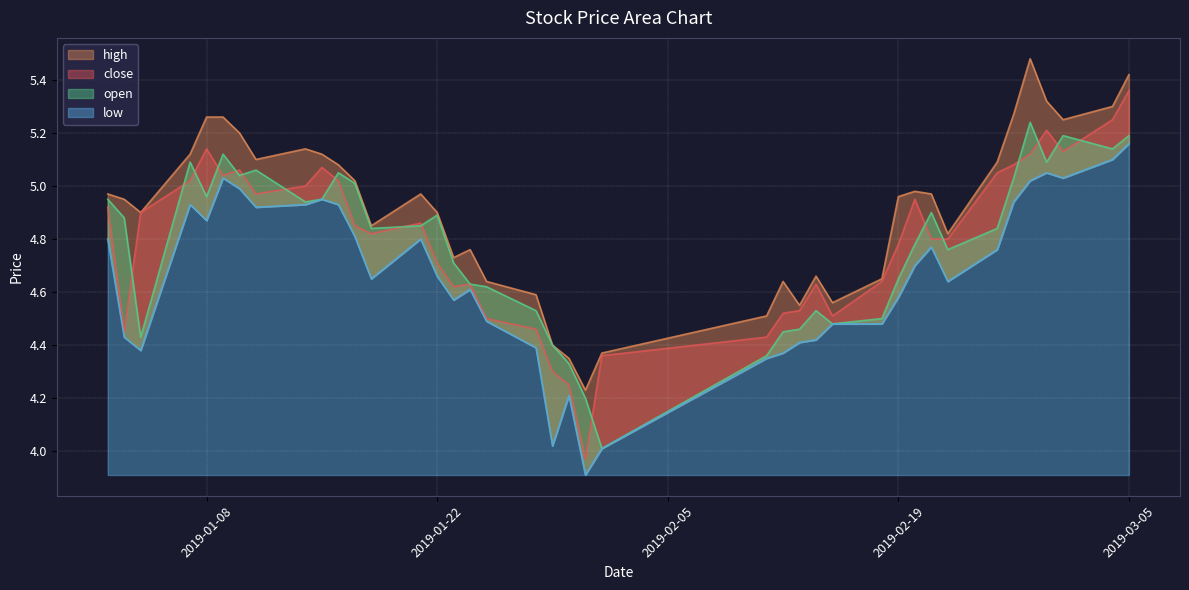

Reading left to right, extract all data points from this chart.

close: 2019-01-02=4.9	2019-01-03=4.5	2019-01-04=4.9	2019-01-07=5.0	2019-01-08=5.1	2019-01-09=5.0	2019-01-10=5.1	2019-01-11=5.0	2019-01-14=5.0	2019-01-15=5.1	2019-01-16=5.0	2019-01-17=4.8	2019-01-18=4.8	2019-01-21=4.9	2019-01-22=4.7	2019-01-23=4.6	2019-01-24=4.6	2019-01-25=4.5	2019-01-28=4.5	2019-01-29=4.3	2019-01-30=4.2	2019-01-31=4.0	2019-02-01=4.4	2019-02-11=4.4	2019-02-12=4.5	2019-02-13=4.5	2019-02-14=4.6	2019-02-15=4.5	2019-02-18=4.6	2019-02-19=4.8	2019-02-20=5.0	2019-02-21=4.8	2019-02-22=4.8	2019-02-25=5.0	2019-02-26=5.1	2019-02-27=5.1	2019-02-28=5.2	2019-03-01=5.1	2019-03-04=5.2	2019-03-05=5.4
high: 2019-01-02=5.0	2019-01-03=5.0	2019-01-04=4.9	2019-01-07=5.1	2019-01-08=5.3	2019-01-09=5.3	2019-01-10=5.2	2019-01-11=5.1	2019-01-14=5.1	2019-01-15=5.1	2019-01-16=5.1	2019-01-17=5.0	2019-01-18=4.8	2019-01-21=5.0	2019-01-22=4.9	2019-01-23=4.7	2019-01-24=4.8	2019-01-25=4.6	2019-01-28=4.6	2019-01-29=4.4	2019-01-30=4.3	2019-01-31=4.2	2019-02-01=4.4	2019-02-11=4.5	2019-02-12=4.6	2019-02-13=4.5	2019-02-14=4.7	2019-02-15=4.6	2019-02-18=4.7	2019-02-19=5.0	2019-02-20=5.0	2019-02-21=5.0	2019-02-22=4.8	2019-02-25=5.1	2019-02-26=5.3	2019-02-27=5.5	2019-02-28=5.3	2019-03-01=5.2	2019-03-04=5.3	2019-03-05=5.4
low: 2019-01-02=4.8	2019-01-03=4.4	2019-01-04=4.4	2019-01-07=4.9	2019-01-08=4.9	2019-01-09=5.0	2019-01-10=5.0	2019-01-11=4.9	2019-01-14=4.9	2019-01-15=5.0	2019-01-16=4.9	2019-01-17=4.8	2019-01-18=4.7	2019-01-21=4.8	2019-01-22=4.7	2019-01-23=4.6	2019-01-24=4.6	2019-01-25=4.5	2019-01-28=4.4	2019-01-29=4.0	2019-01-30=4.2	2019-01-31=3.9	2019-02-01=4.0	2019-02-11=4.3	2019-02-12=4.4	2019-02-13=4.4	2019-02-14=4.4	2019-02-15=4.5	2019-02-18=4.5	2019-02-19=4.6	2019-02-20=4.7	2019-02-21=4.8	2019-02-22=4.6	2019-02-25=4.8	2019-02-26=4.9	2019-02-27=5.0	2019-02-28=5.0	2019-03-01=5.0	2019-03-04=5.1	2019-03-05=5.2
open: 2019-01-02=5.0	2019-01-03=4.9	2019-01-04=4.4	2019-01-07=5.1	2019-01-08=5.0	2019-01-09=5.1	2019-01-10=5.0	2019-01-11=5.1	2019-01-14=4.9	2019-01-15=5.0	2019-01-16=5.0	2019-01-17=5.0	2019-01-18=4.8	2019-01-21=4.8	2019-01-22=4.9	2019-01-23=4.7	2019-01-24=4.6	2019-01-25=4.6	2019-01-28=4.5	2019-01-29=4.4	2019-01-30=4.3	2019-01-31=4.2	2019-02-01=4.0	2019-02-11=4.4	2019-02-12=4.5	2019-02-13=4.5	2019-02-14=4.5	2019-02-15=4.5	2019-02-18=4.5	2019-02-19=4.7	2019-02-20=4.8	2019-02-21=4.9	2019-02-22=4.8	2019-02-25=4.8	2019-02-26=5.0	2019-02-27=5.2	2019-02-28=5.1	2019-03-01=5.2	2019-03-04=5.1	2019-03-05=5.2